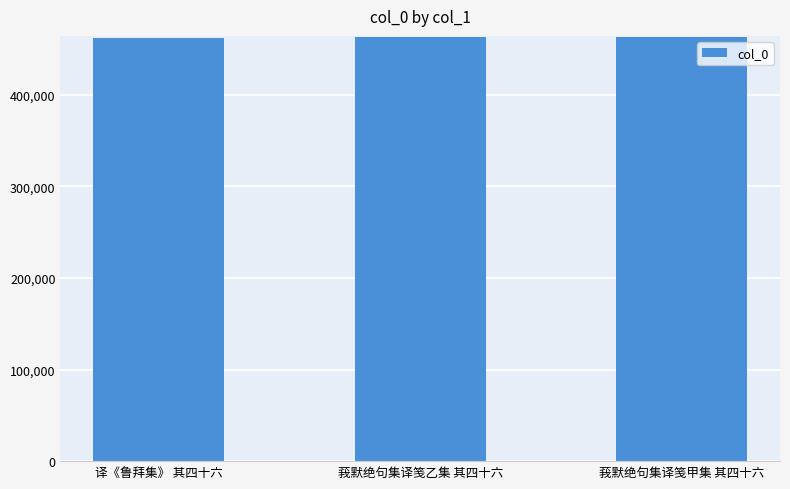

What is the minimum value shown in the chart?

462532